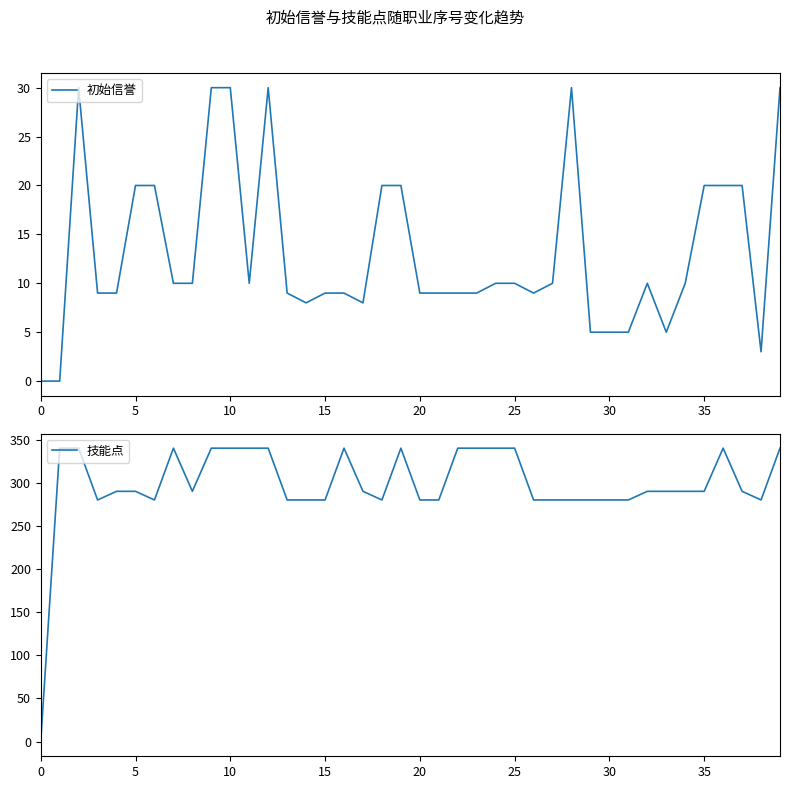

True or false: 技能点 and 初始信誉 intersect in this chart.

False